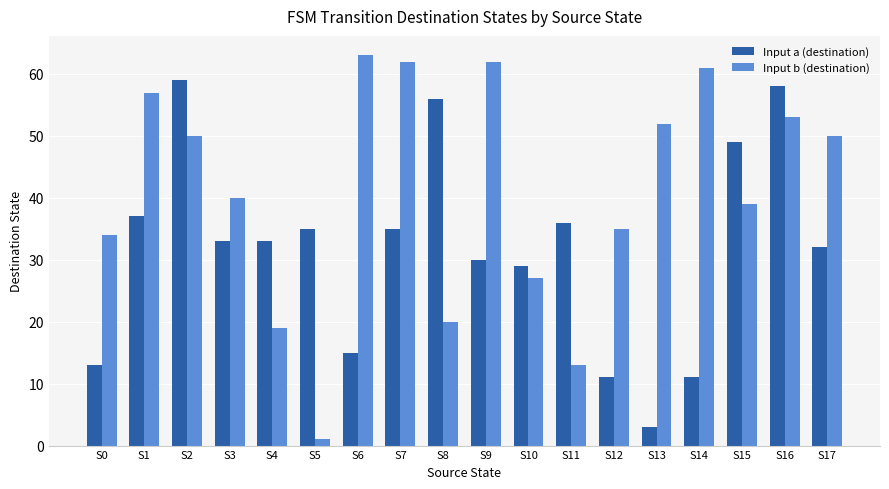

How many bars are there in each group?

2